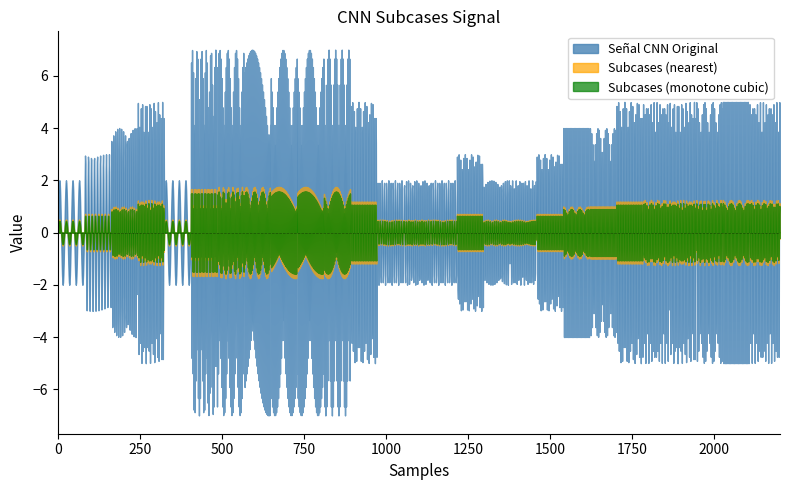

Between 5 and 12, which is larger?

5